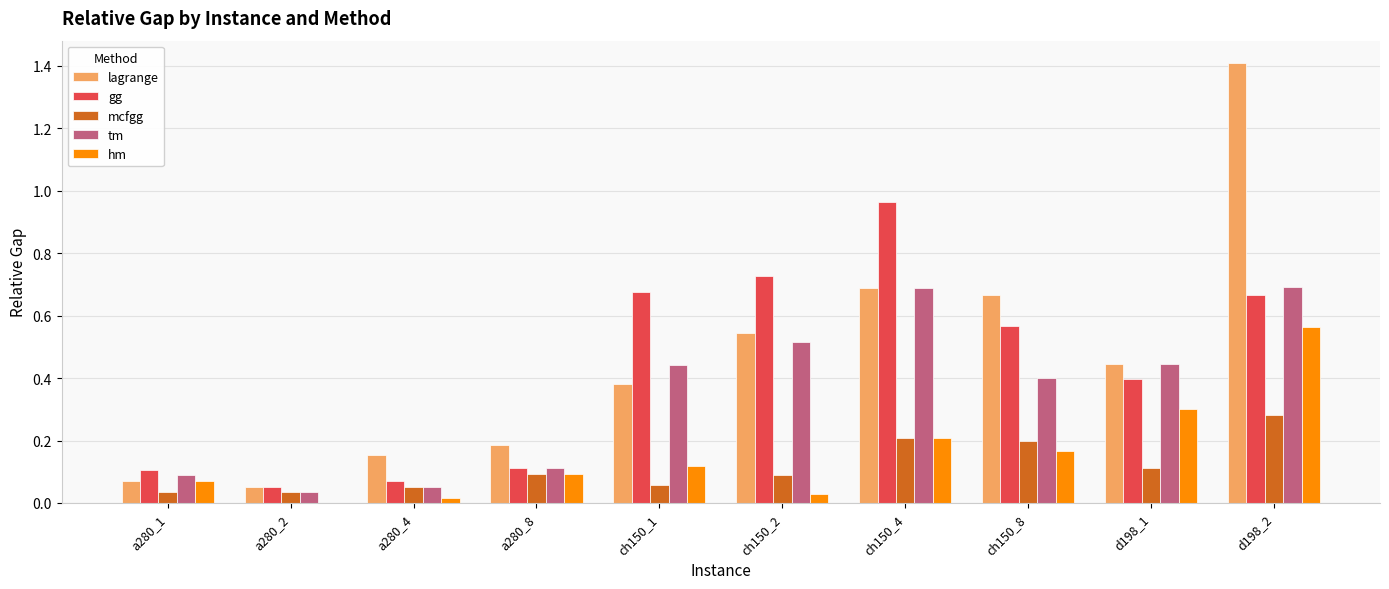

How many categories are shown in the chart?

10